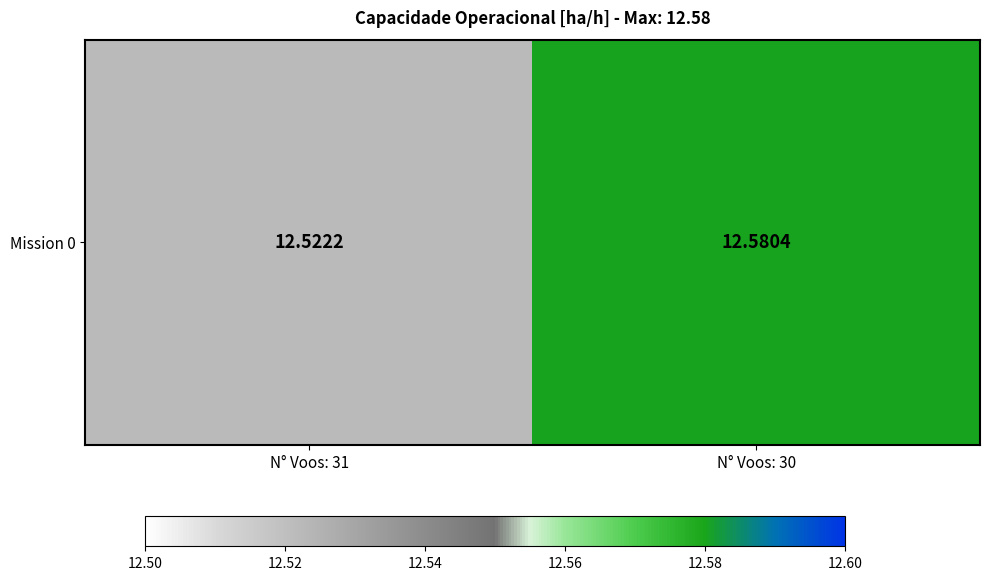

What is the approximate value at N° Voos: 31?

12.5